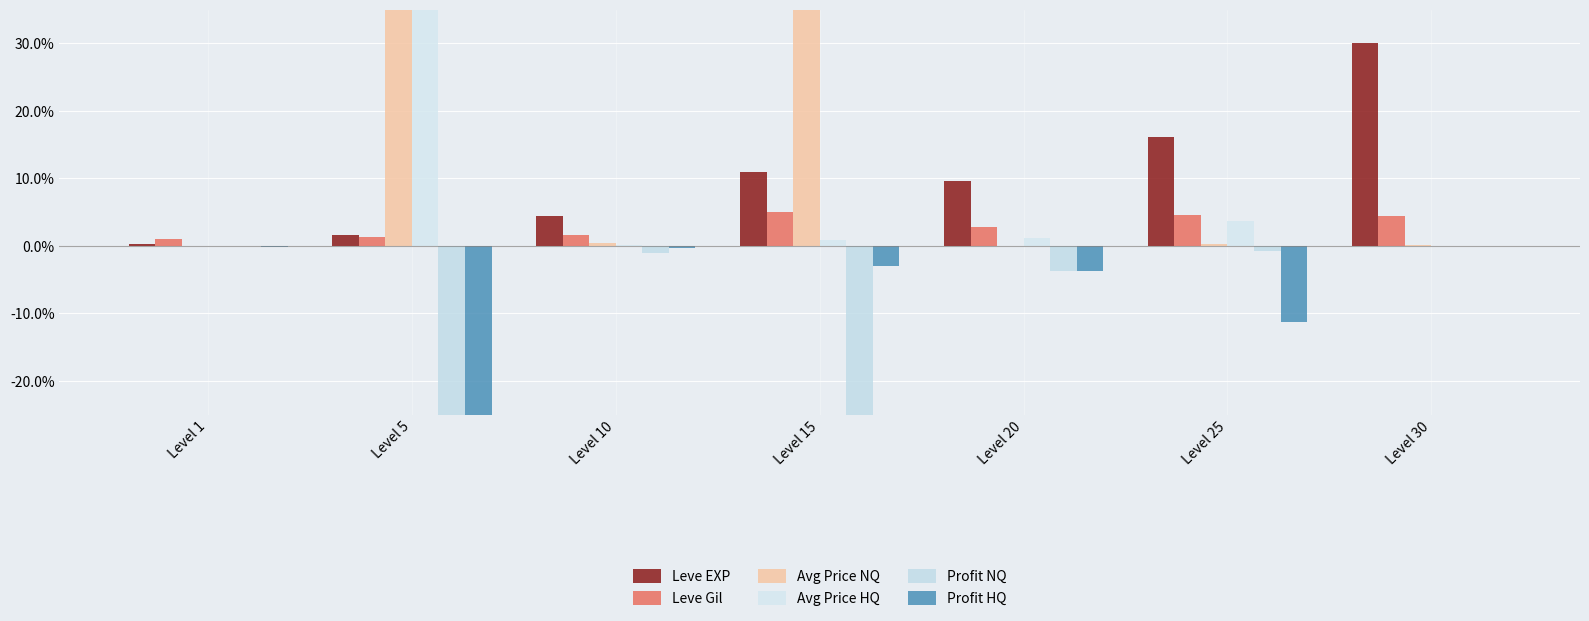

How many data points does each series have?

7